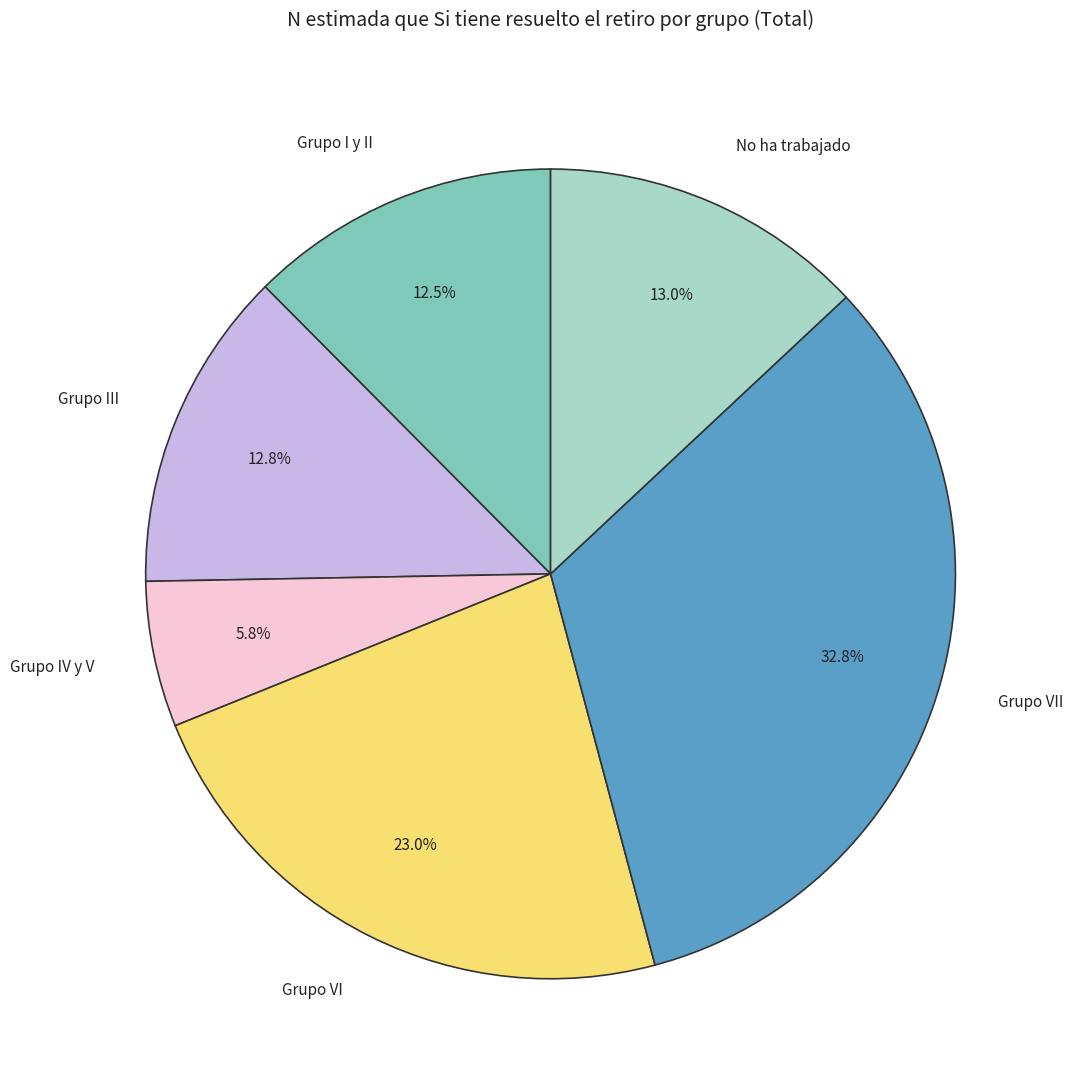

Which slice is the largest?

Grupo VII